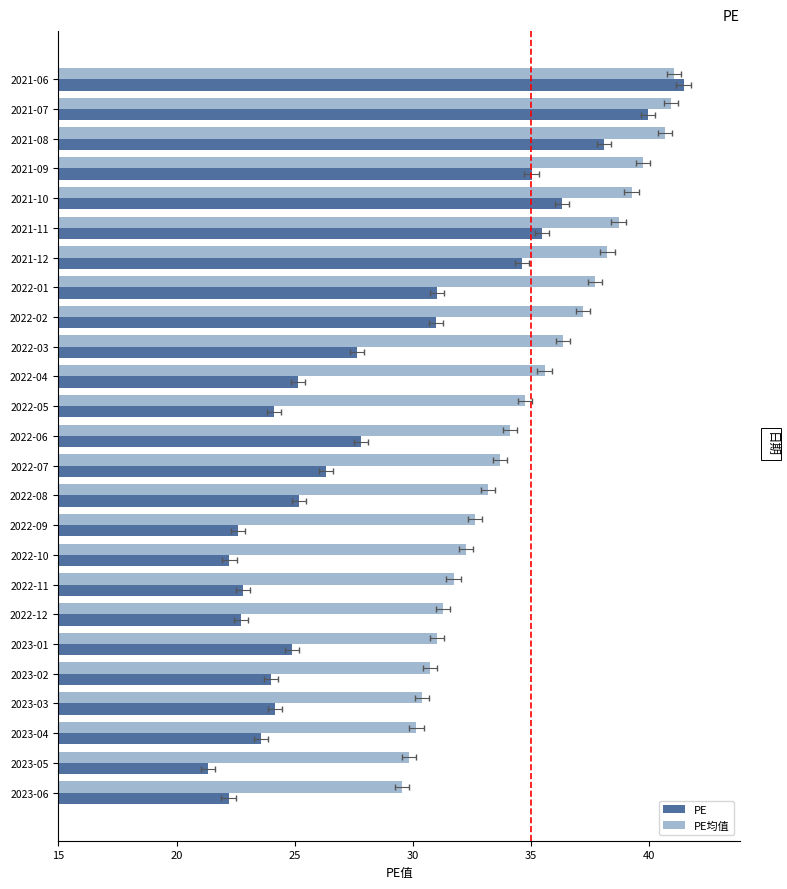

True or false: PE has a value of 38.7 at 2022-10.

False